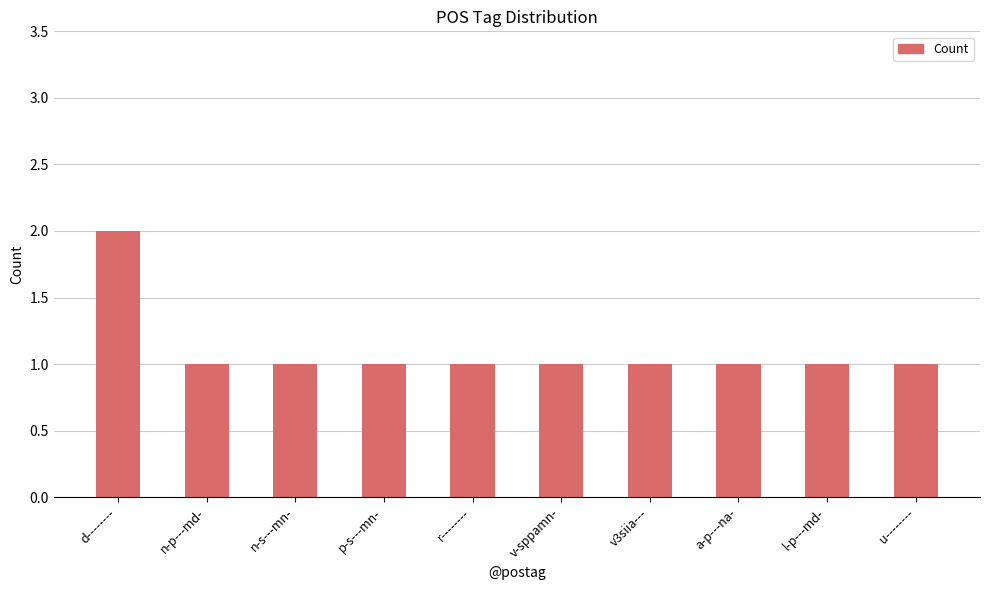

What is the value of the 9th bar from the left?

1